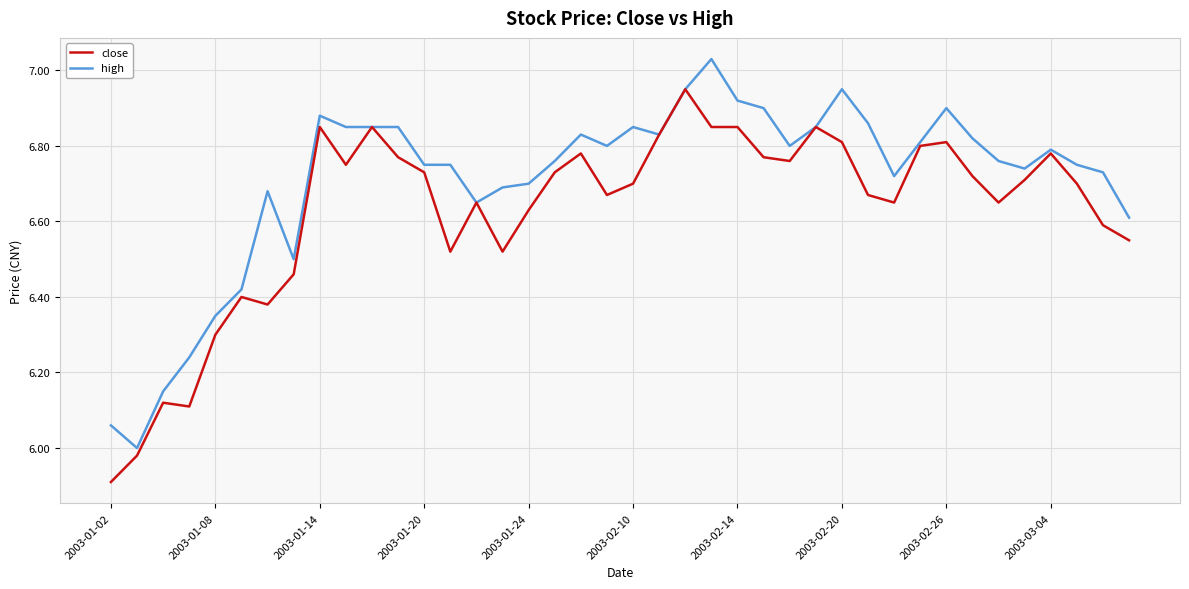

List the series in order of their overall mean, highest first.

high, close